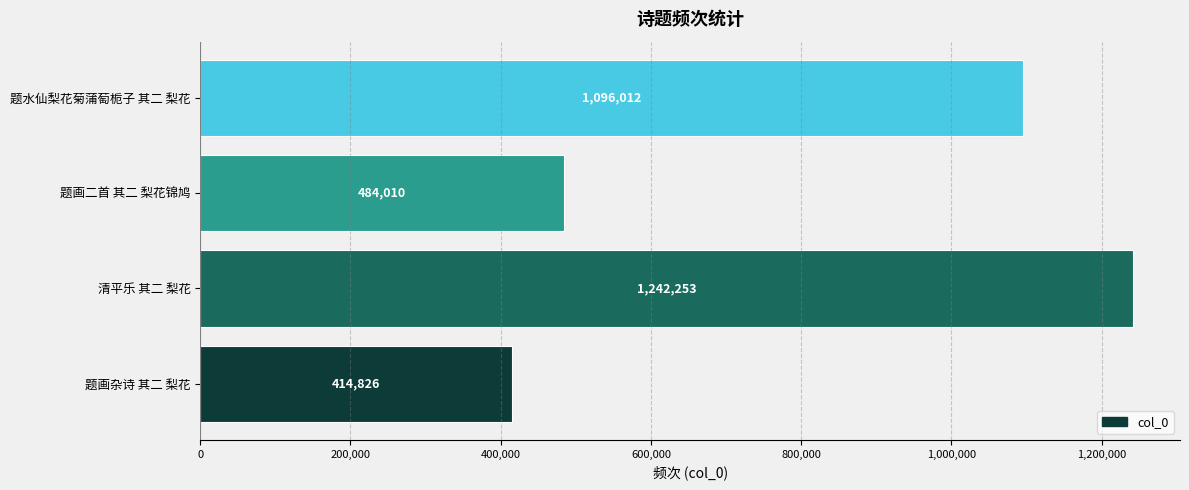

Rank the categories by value from highest to lowest.

清平乐 其二 梨花, 题水仙梨花菊蒲萄栀子 其二 梨花, 题画二首 其二 梨花锦鸠, 题画杂诗 其二 梨花